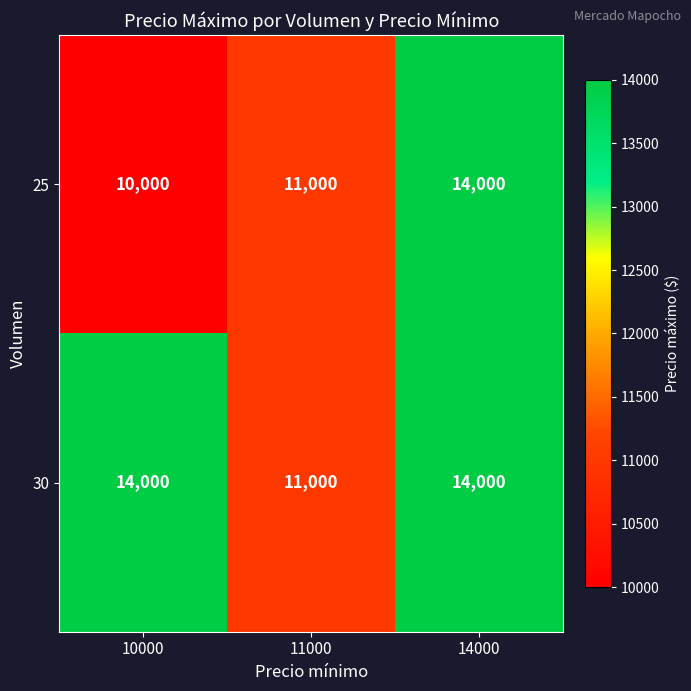

Reading left to right, what are all the values shown in this chart?

25: 10000=10000	11000=11000	14000=14000
30: 10000=14000	11000=11000	14000=14000